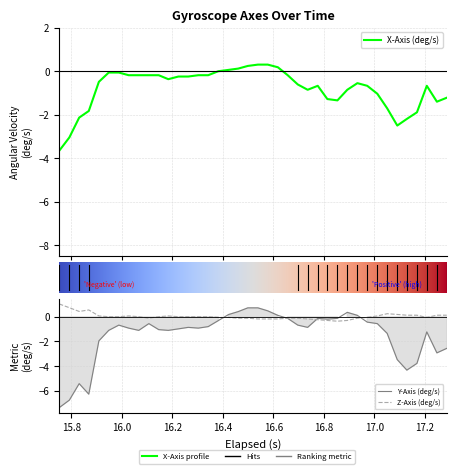

What are all the series names shown in the legend?

x_axis, y_axis, z_axis